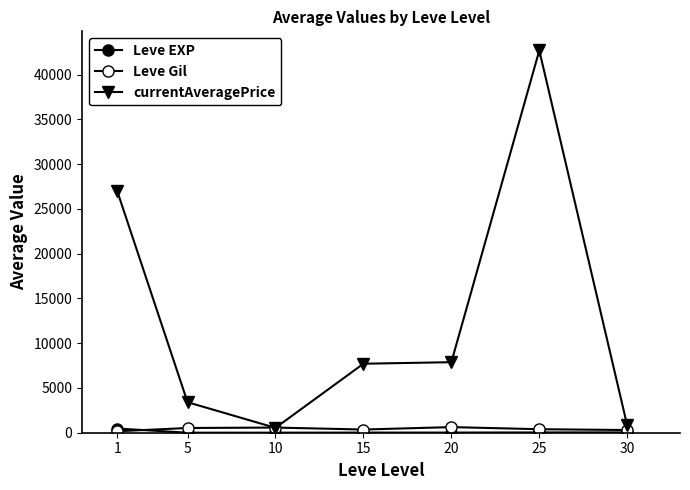

True or false: currentAveragePrice and Leve EXP cross at least once.

False